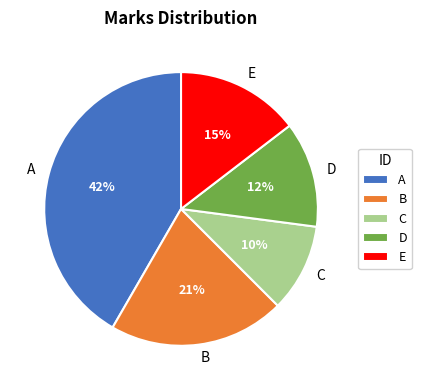

To the nearest percent, what portion does B represent?

21%